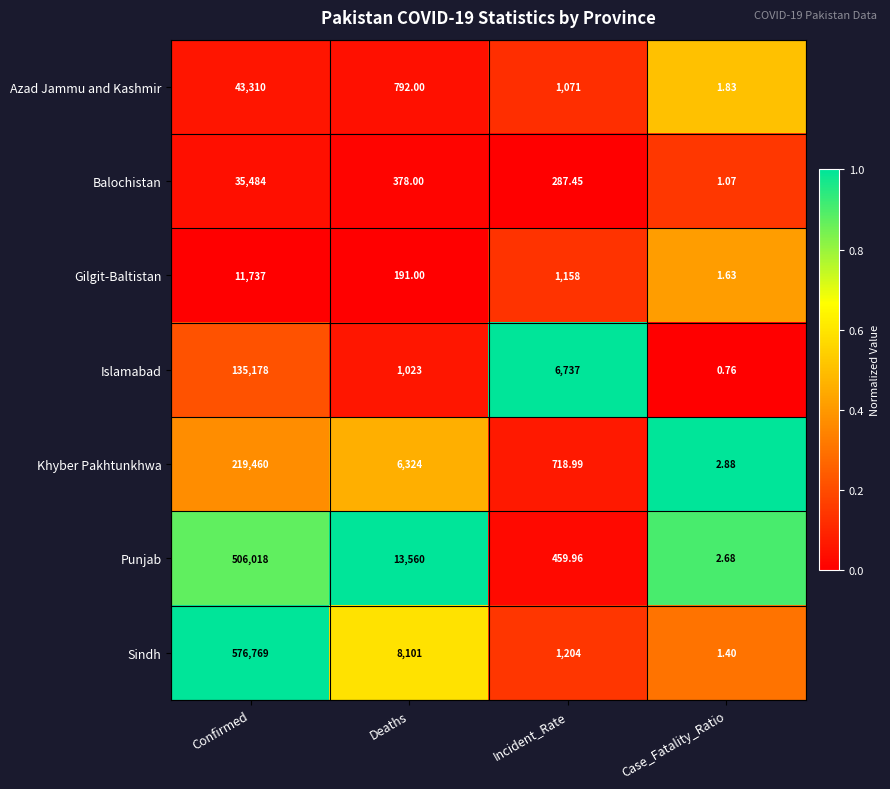

Which label corresponds to the smallest value in the chart?

Case_Fatality_Ratio